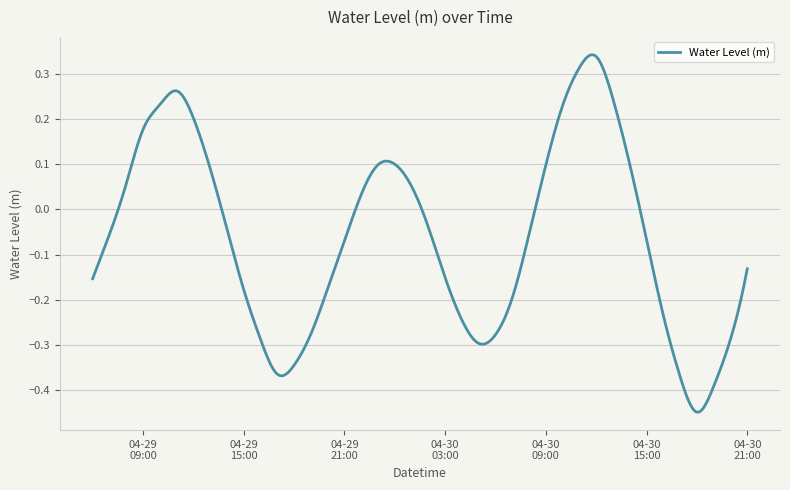

What is the difference between the maximum and minimum values?

0.8